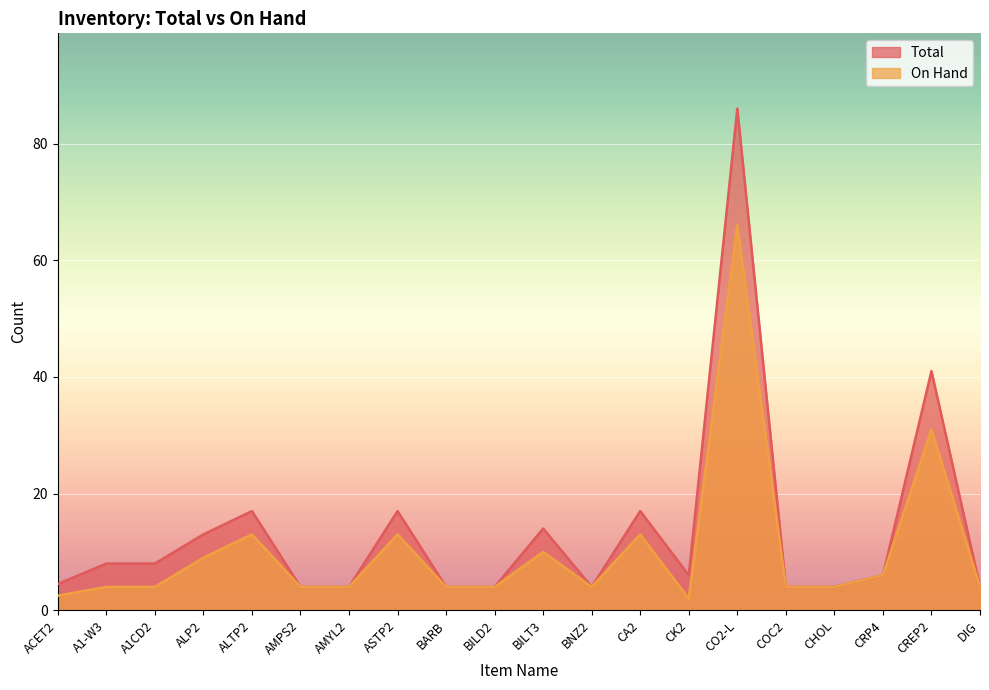

At how many categories does at least one series exceed 53?

1